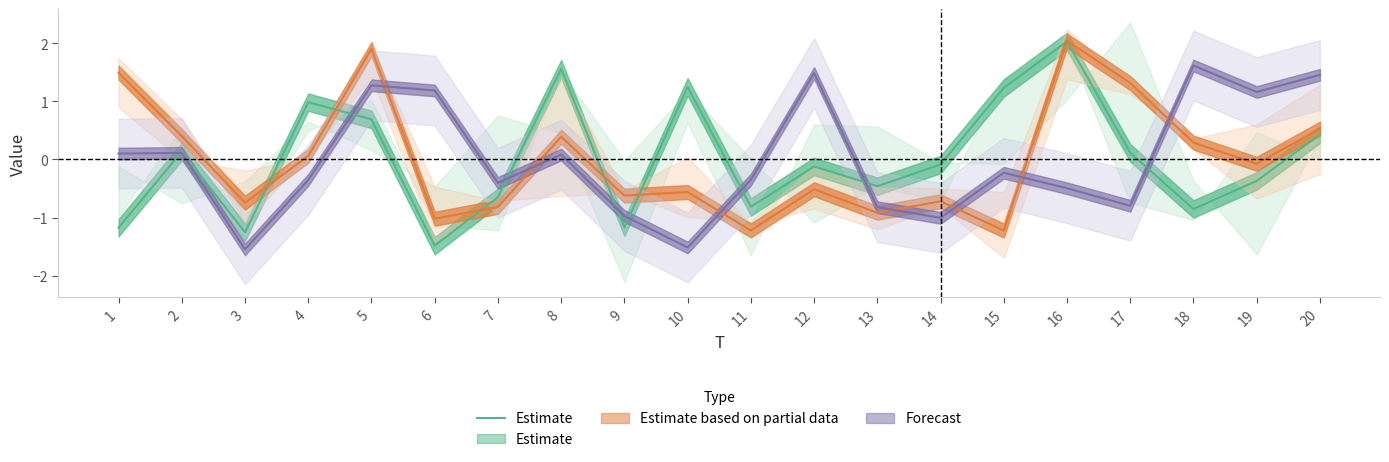

The value at 1 is -1.2. True or false?

True